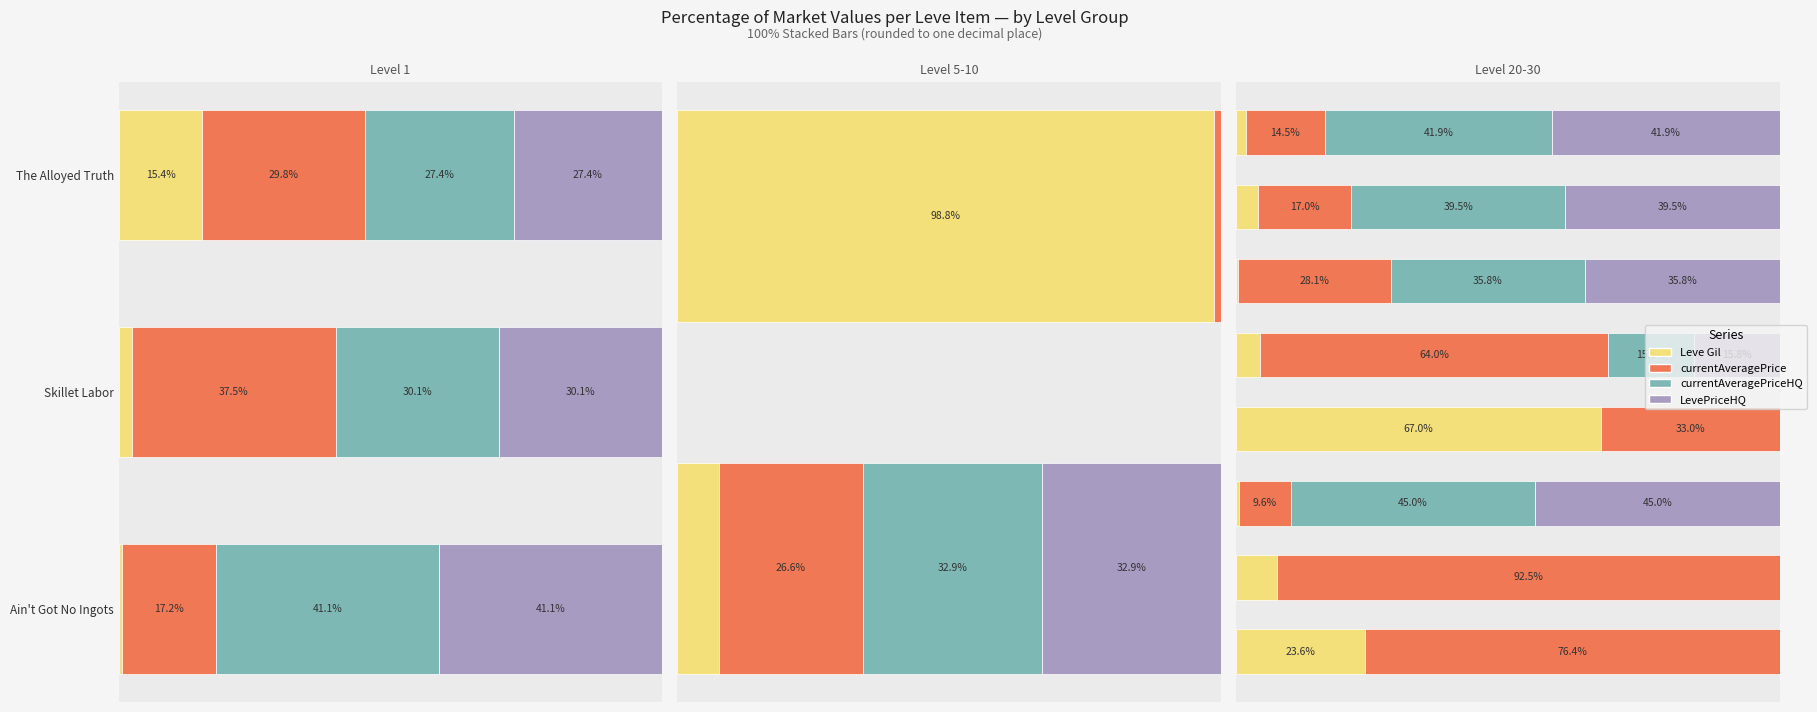

What is the approximate value of currentAveragePriceHQ at 2?

45.0